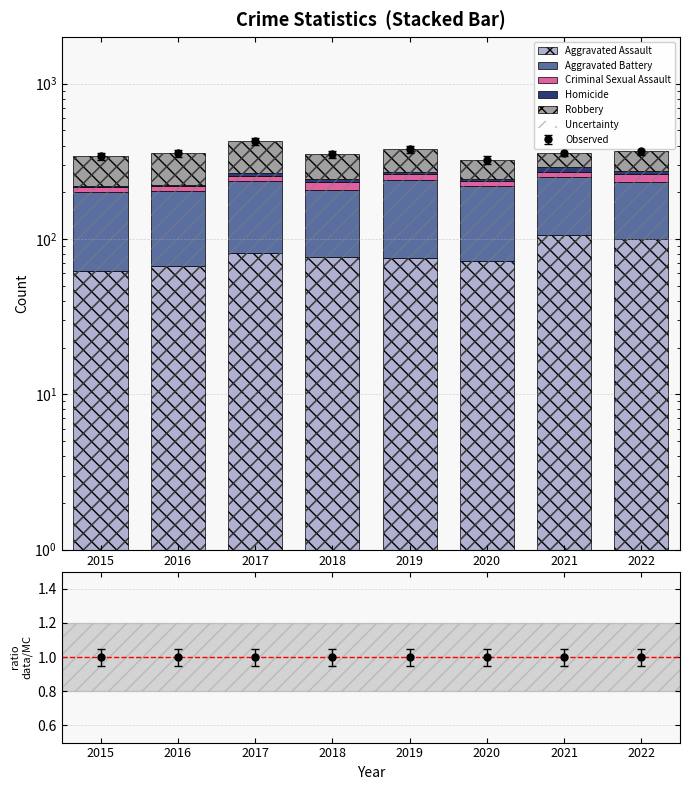

Which has a higher value, 2018 or 2021?

2021